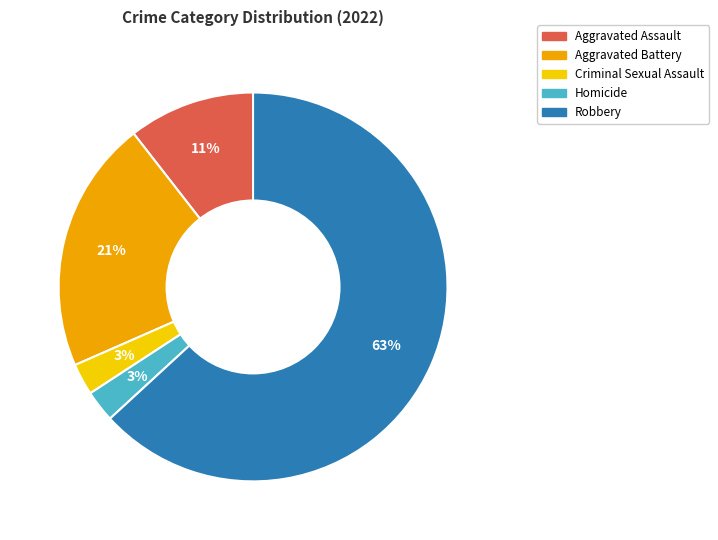

To the nearest percent, what is the average slice percentage?

20%